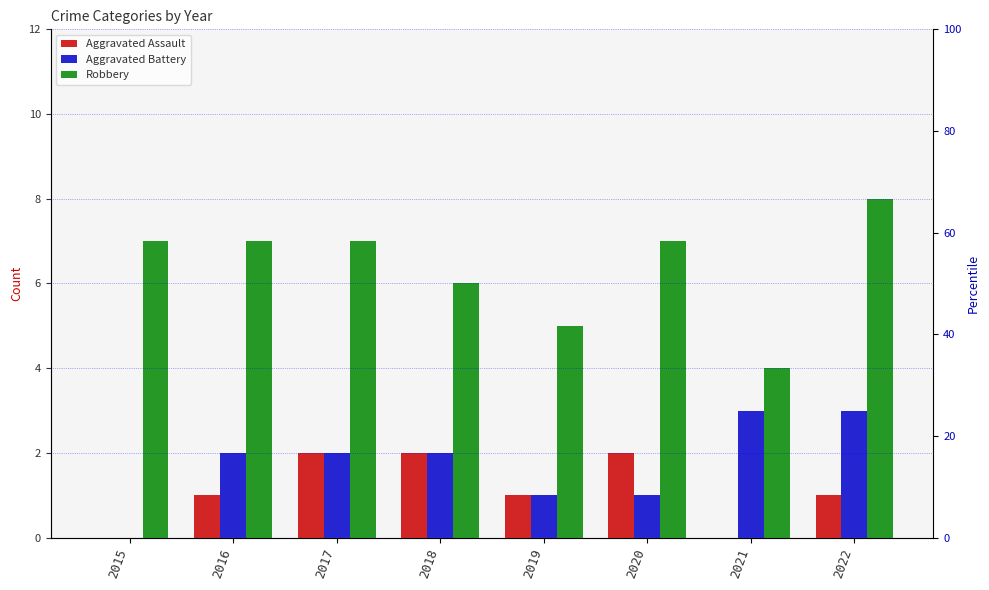

Reading right to left, transcribe all the data shown in this chart.

Aggravated Assault: 2022=1	2021=0	2020=2	2019=1	2018=2	2017=2	2016=1	2015=0
Aggravated Battery: 2022=3	2021=3	2020=1	2019=1	2018=2	2017=2	2016=2	2015=0
Robbery: 2022=8	2021=4	2020=7	2019=5	2018=6	2017=7	2016=7	2015=7